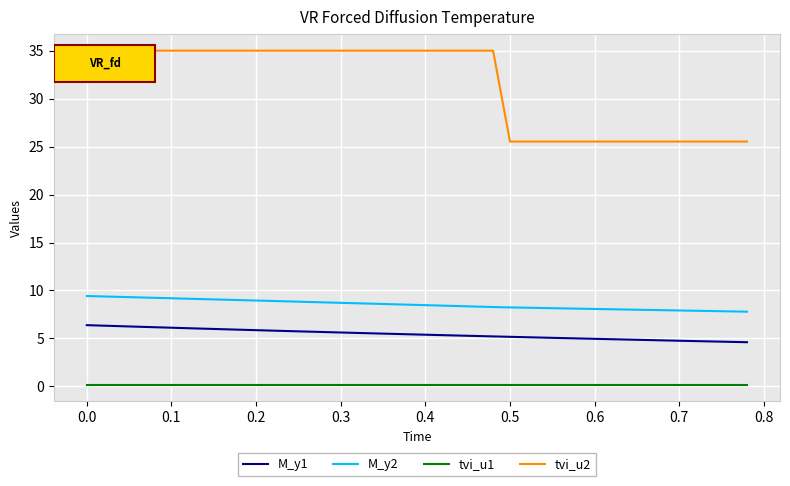

Which series has the largest range (max minus min)?

tvi_u2